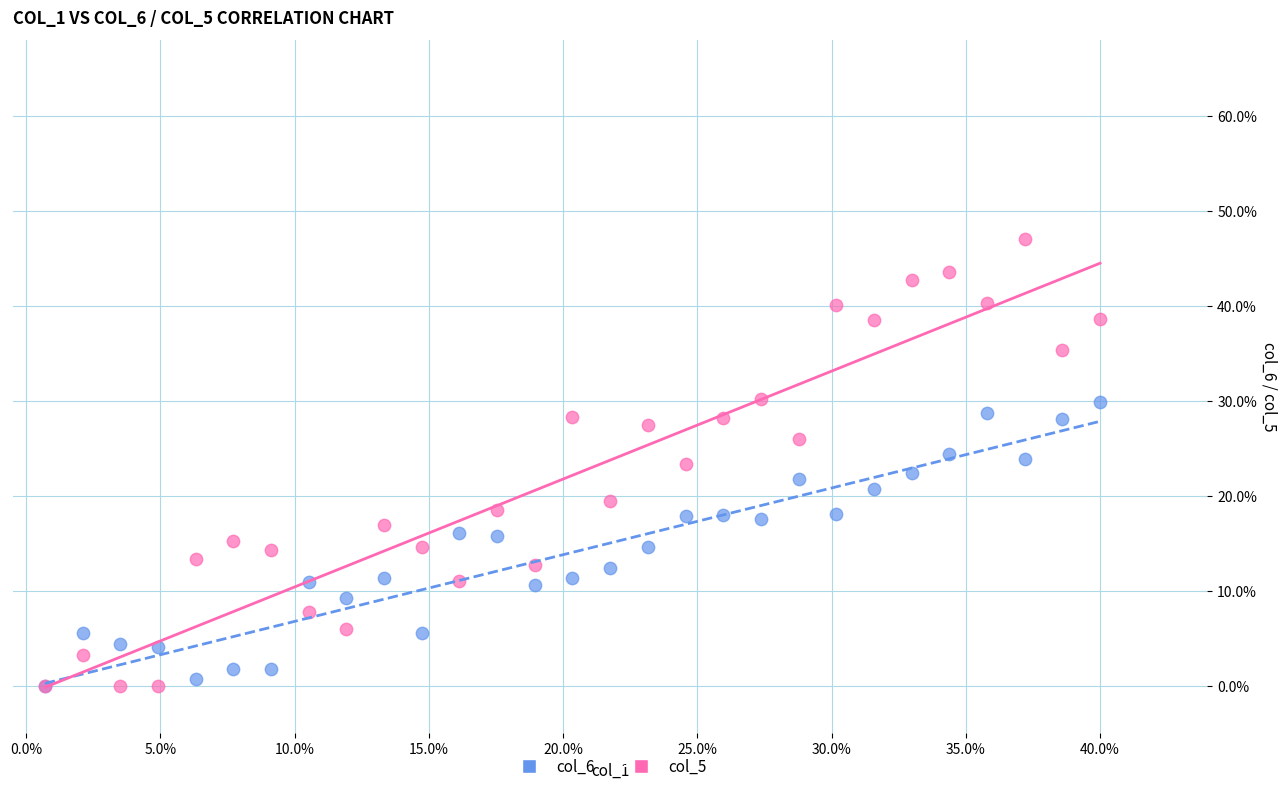

Which series contains the highest Y value?

col_5